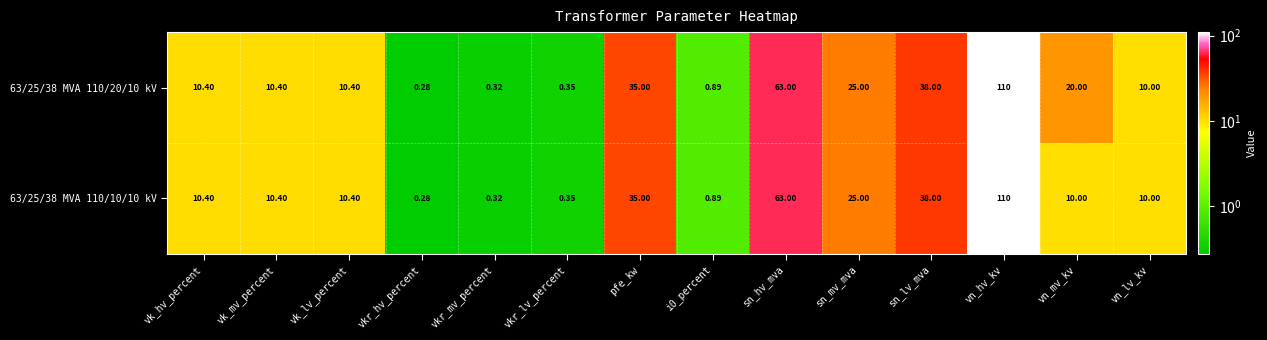

Where does the 63/25/38 MVA 110/20/10 kV series first go above 10?

vk_hv_percent